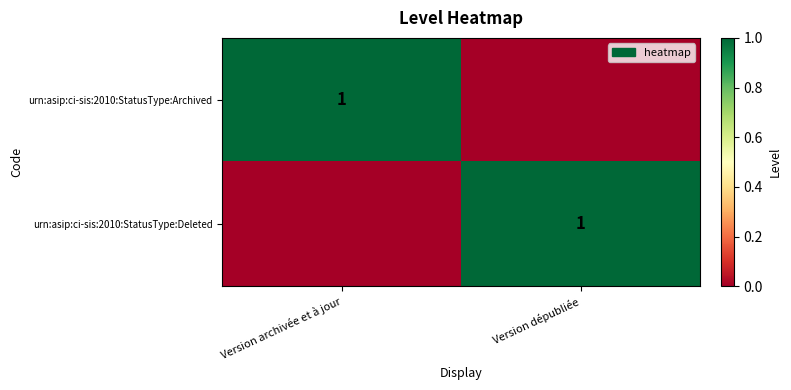

The urn:asip:ci-sis:2010:StatusType:Archived series shows 1 at Version archivée et à jour. True or false?

True